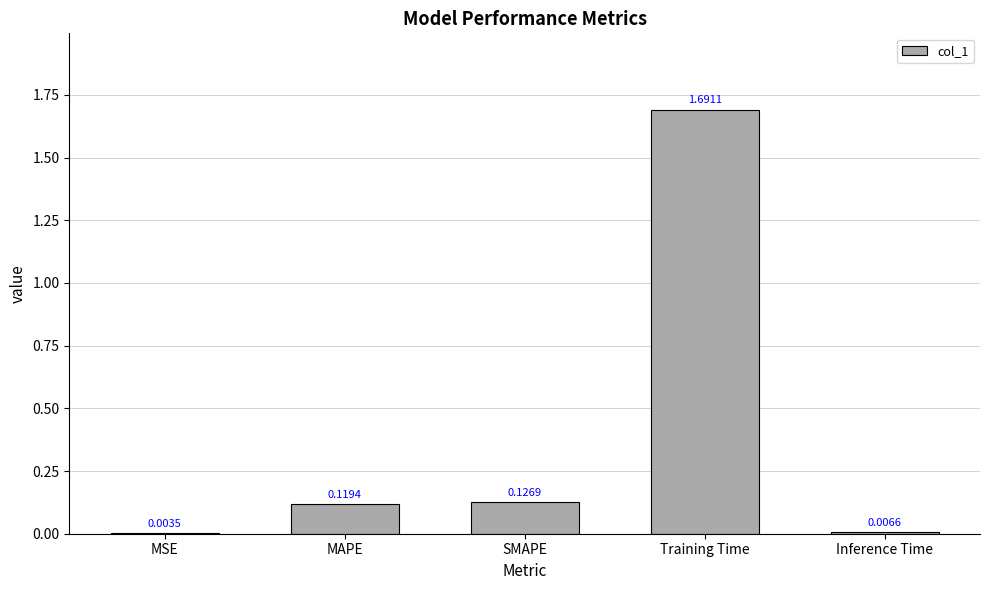

Where is the data nearest to the value 0?

MSE